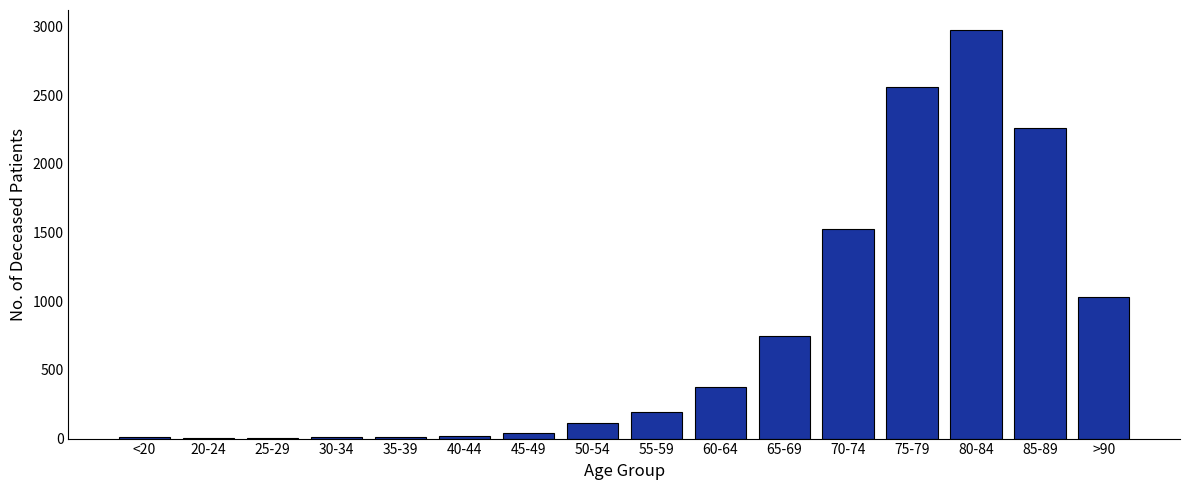

Between 40-44 and 85-89, which is larger?

85-89